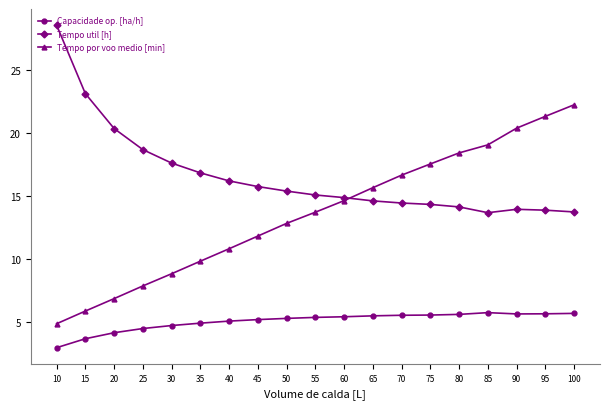

Which series has the largest range (max minus min)?

Tempo por voo medio [min]